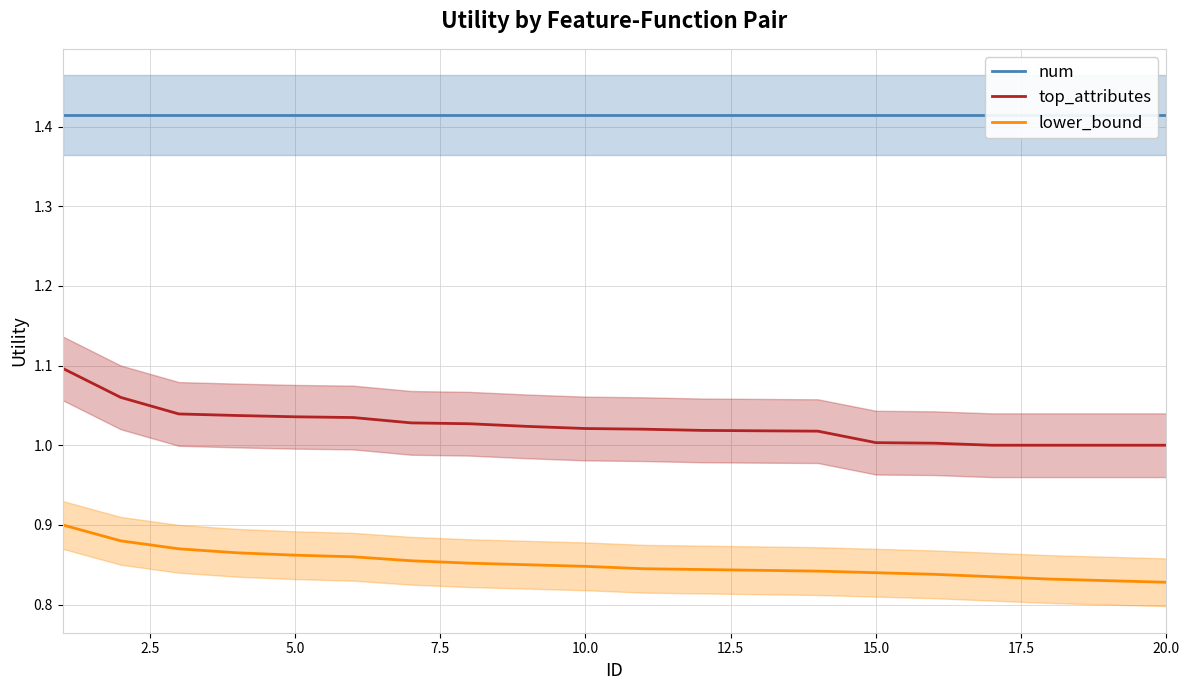

The lower_bound series shows 0.4 at 5.0. True or false?

False